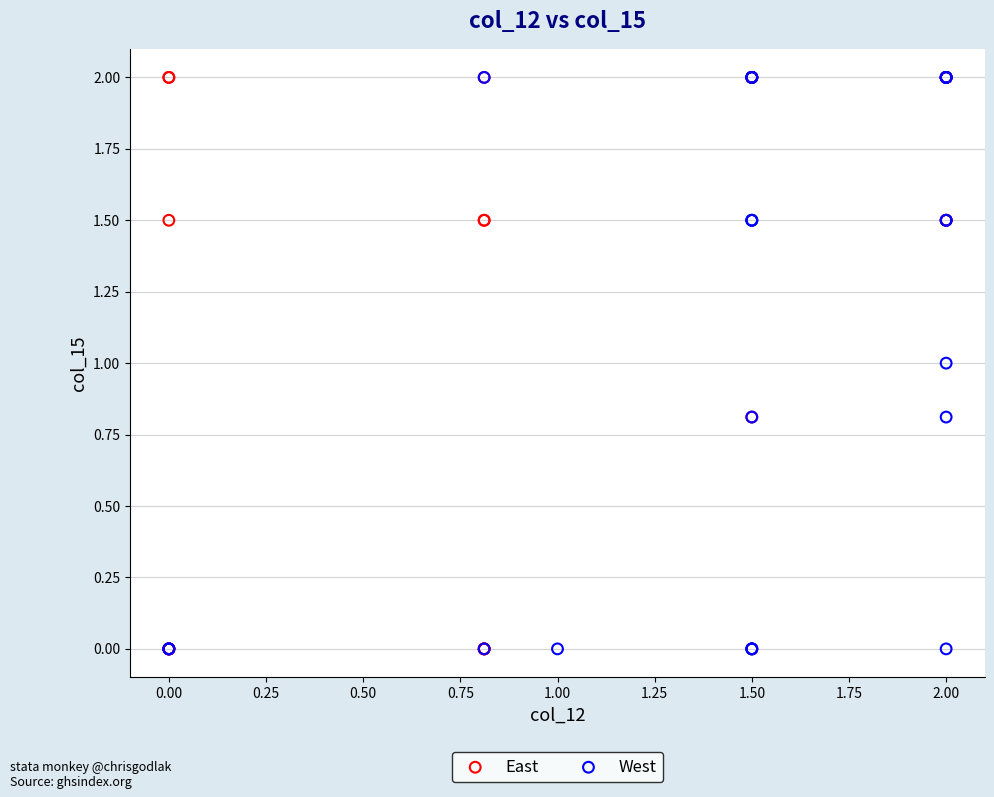

What are all the series names shown in the legend?

East, West